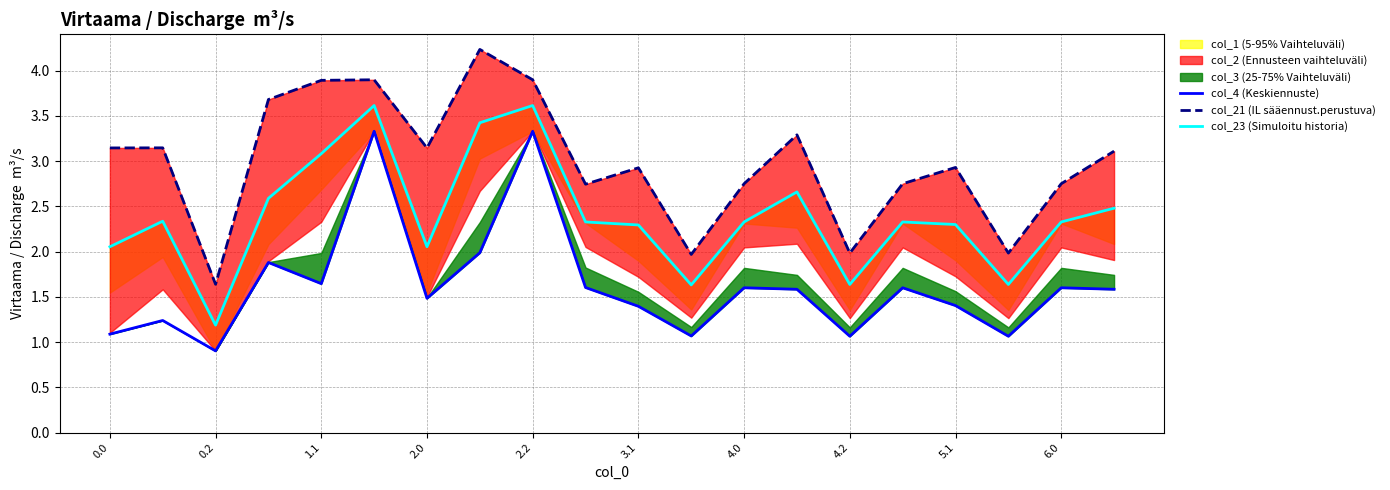

True or false: col_21 (IL sääennust.perustuva) and col_23 (Simuloitu historia) cross at least once.

False